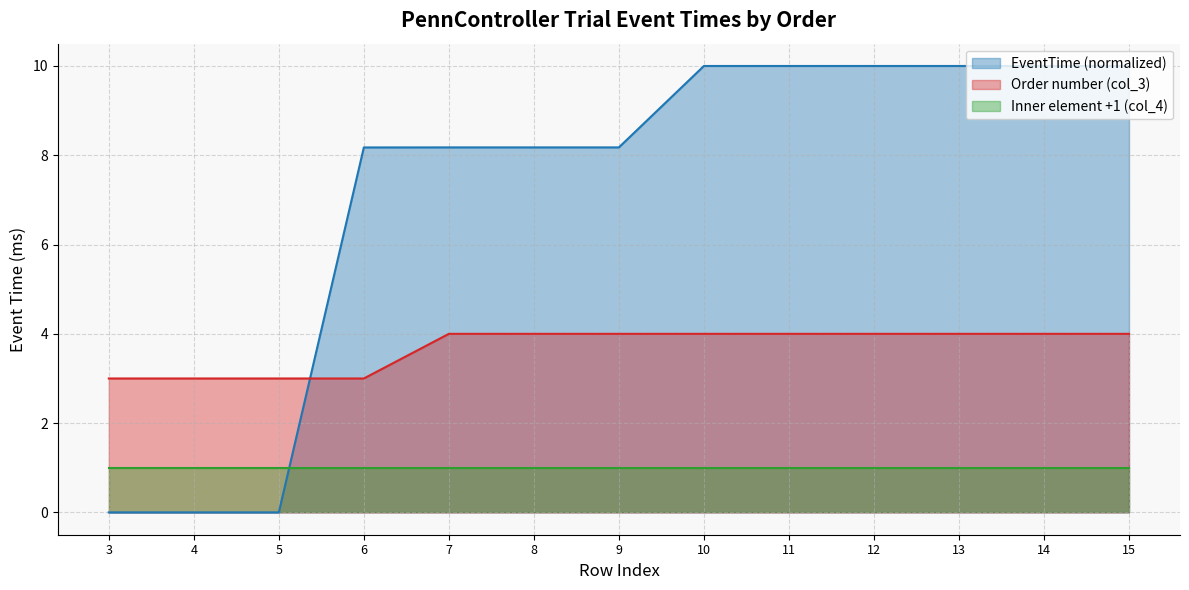

Does the chart display data point markers on the line(s)?

No